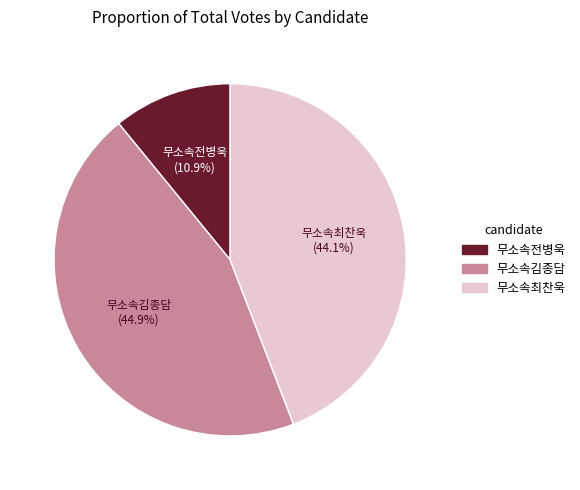

Count the number of slices in the pie.

3